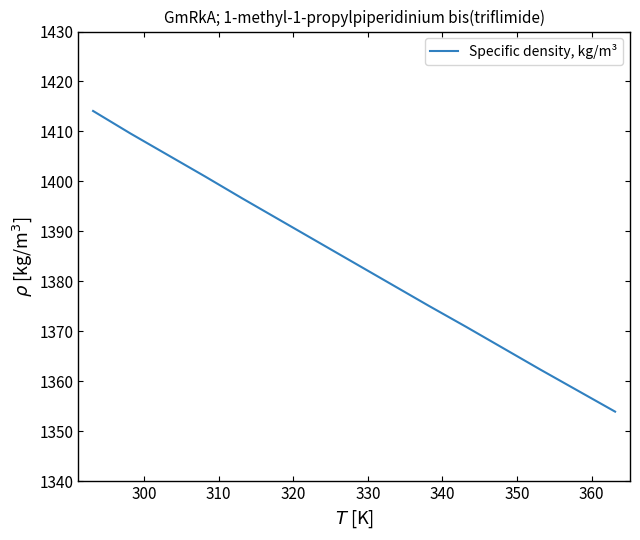

What is the greatest value displayed?

1414.1